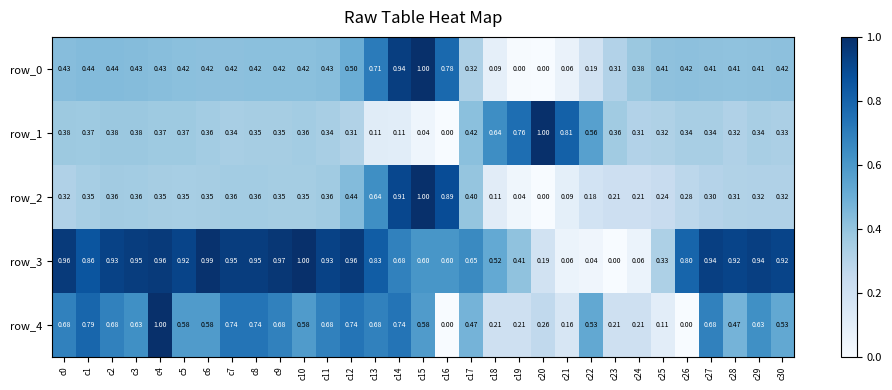

Is the value of row_0 at c18 greater than the value of row_3 at c18?

No